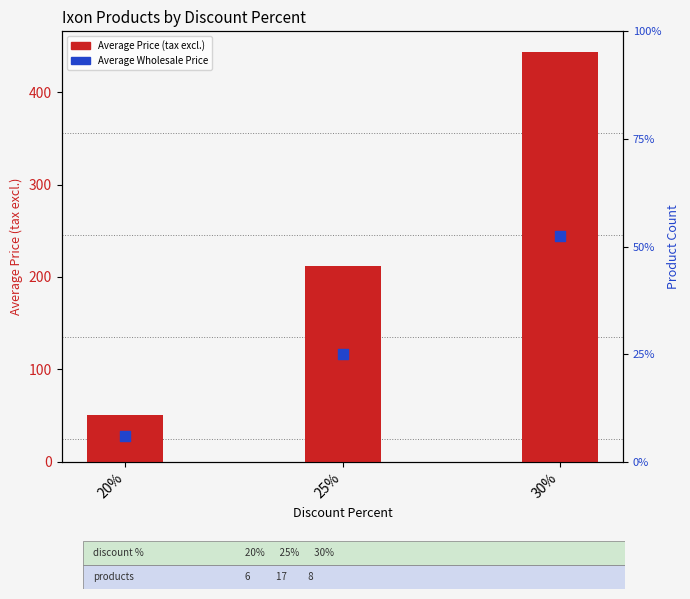

Which series contains the lowest Y value?

Average Wholesale Price